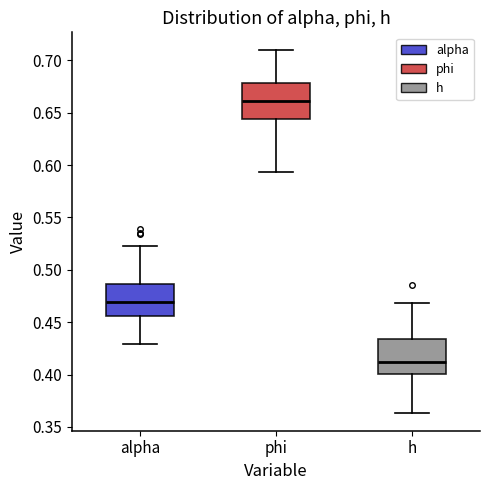

Reading left to right, read every box against the y-axis: the position of its median line, the range the box covers, and the ends of its whiskers. The values are not printed on the chart, so give them approximately, as read against the axis.

alpha: median 0.470, box 0.455 to 0.485, whiskers 0.430 to 0.525
phi: median 0.660, box 0.645 to 0.680, whiskers 0.595 to 0.710
h: median 0.410, box 0.400 to 0.435, whiskers 0.365 to 0.470